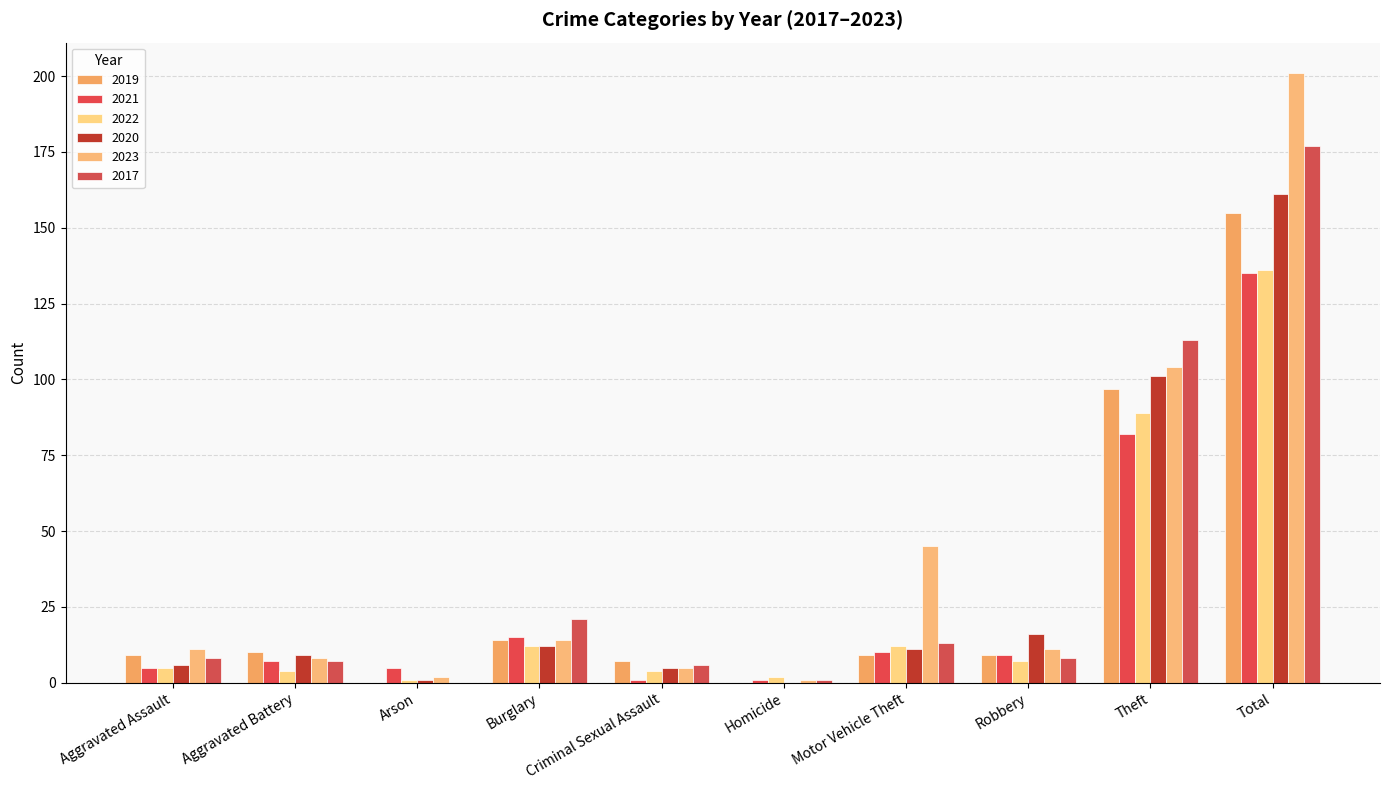

Reading left to right, what are all the values shown in this chart?

2019: Aggravated Assault=9	Aggravated Battery=10	Arson=0	Burglary=14	Criminal Sexual Assault=7	Homicide=0	Motor Vehicle Theft=9	Robbery=9	Theft=97	Total=155
2021: Aggravated Assault=5	Aggravated Battery=7	Arson=5	Burglary=15	Criminal Sexual Assault=1	Homicide=1	Motor Vehicle Theft=10	Robbery=9	Theft=82	Total=135
2022: Aggravated Assault=5	Aggravated Battery=4	Arson=1	Burglary=12	Criminal Sexual Assault=4	Homicide=2	Motor Vehicle Theft=12	Robbery=7	Theft=89	Total=136
2020: Aggravated Assault=6	Aggravated Battery=9	Arson=1	Burglary=12	Criminal Sexual Assault=5	Homicide=0	Motor Vehicle Theft=11	Robbery=16	Theft=101	Total=161
2023: Aggravated Assault=11	Aggravated Battery=8	Arson=2	Burglary=14	Criminal Sexual Assault=5	Homicide=1	Motor Vehicle Theft=45	Robbery=11	Theft=104	Total=201
2017: Aggravated Assault=8	Aggravated Battery=7	Arson=0	Burglary=21	Criminal Sexual Assault=6	Homicide=1	Motor Vehicle Theft=13	Robbery=8	Theft=113	Total=177